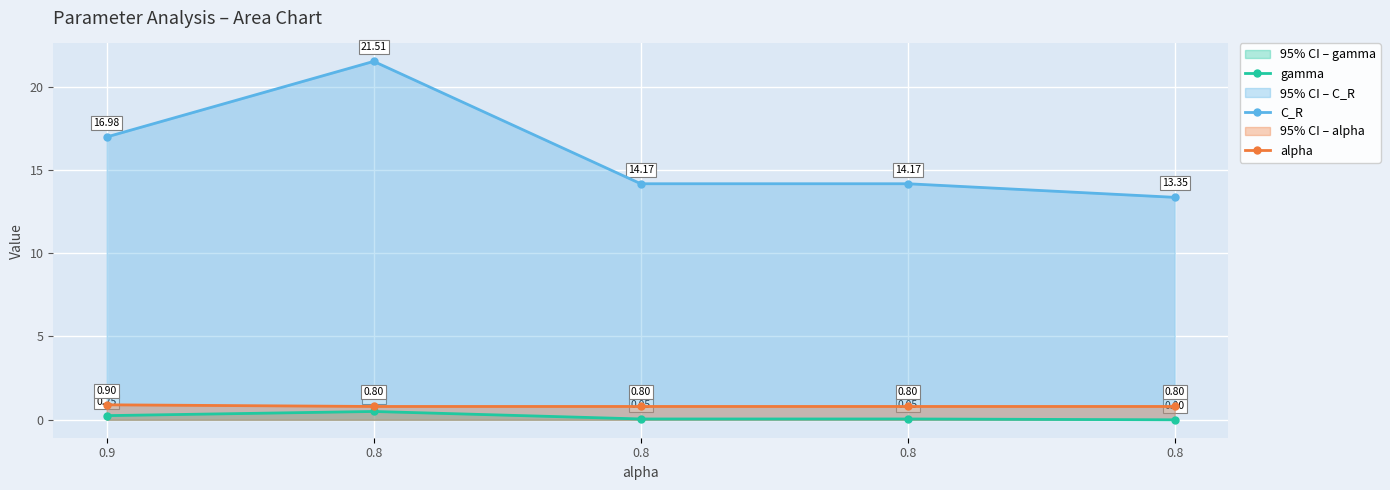

Which category has the highest value in the alpha series?

0.9